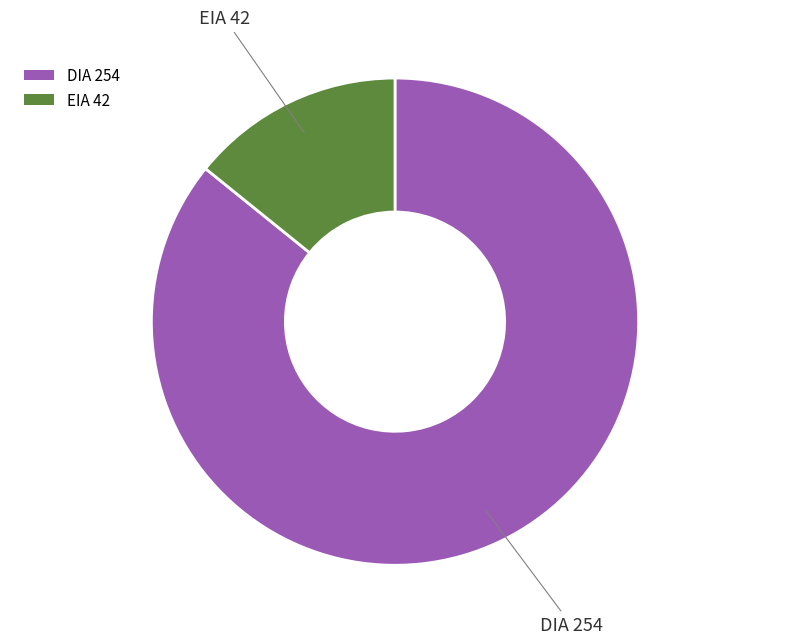

Is DIA the majority of the pie?

Yes